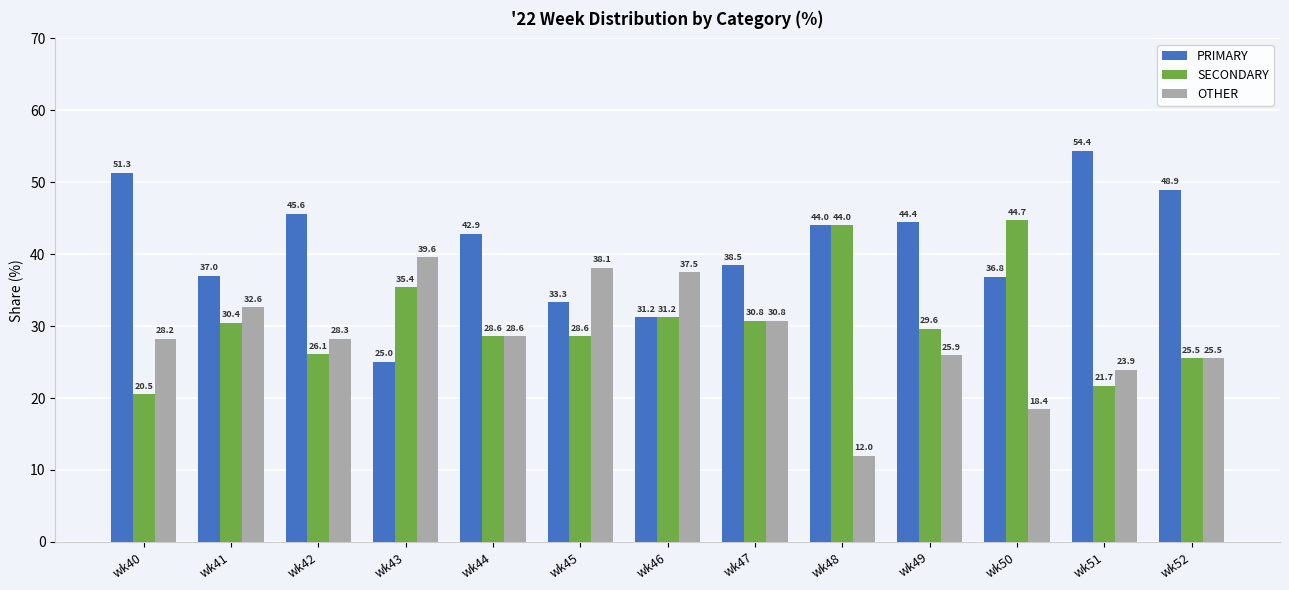

List the series in order of their overall mean, highest first.

PRIMARY, SECONDARY, OTHER